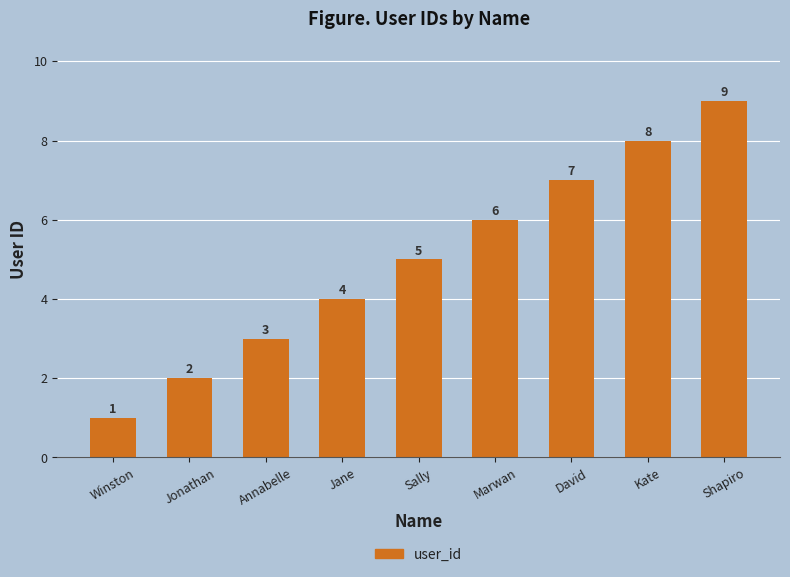

Reading right to left, transcribe all the data shown in this chart.

9	8	7	6	5	4	3	2	1